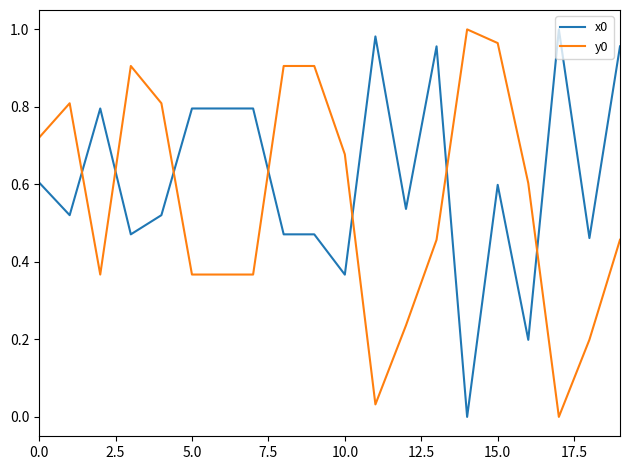

True or false: y0 and x0 intersect in this chart.

True